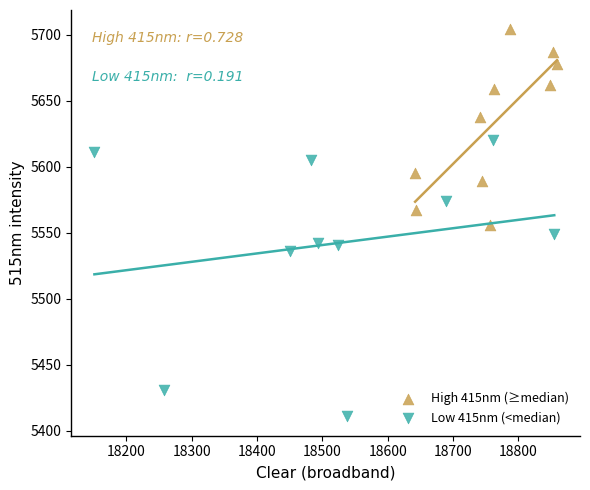

Which series contains the highest Y value?

High 415nm (≥median)